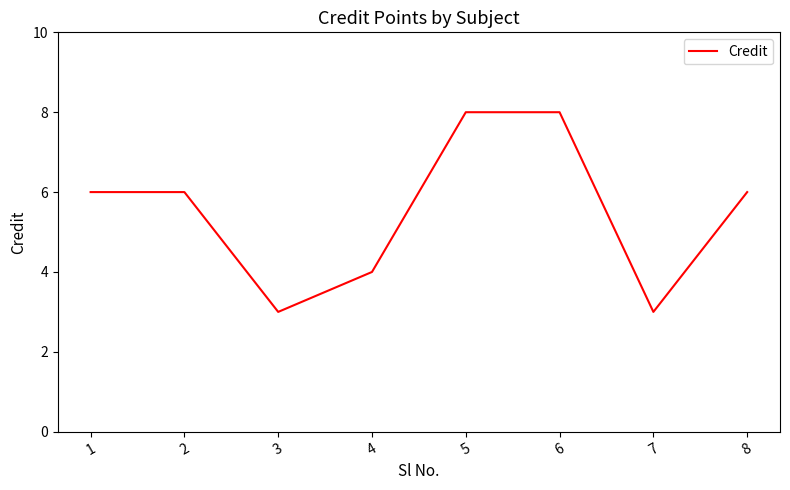

The chart shows a value of 6 at 1. True or false?

True